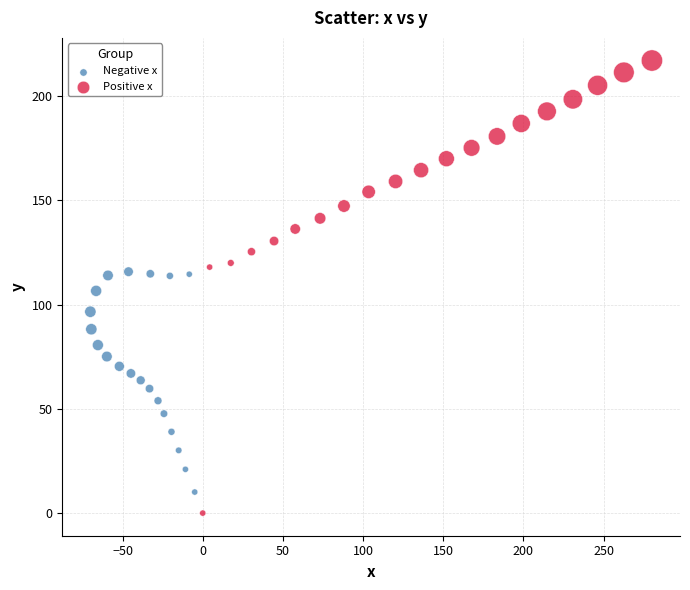

Which series reaches the minimum Y coordinate?

Positive x